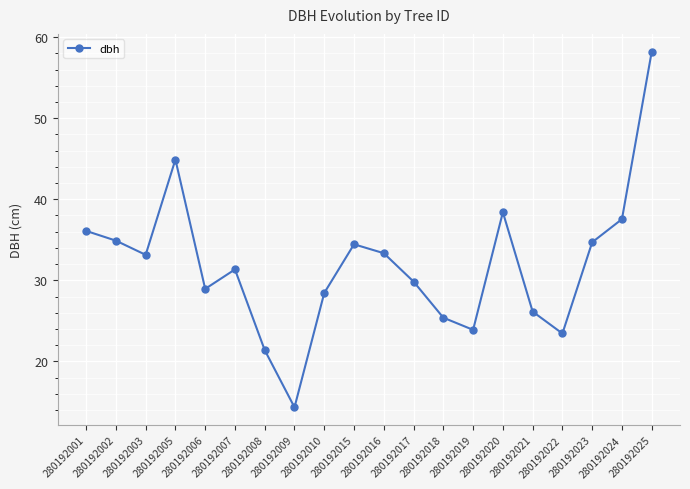

At which label does the data first exceed 33?

280192001